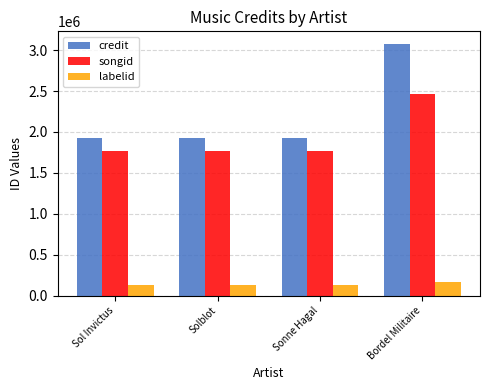

List the series in order of their peak value, highest first.

credit, songid, labelid